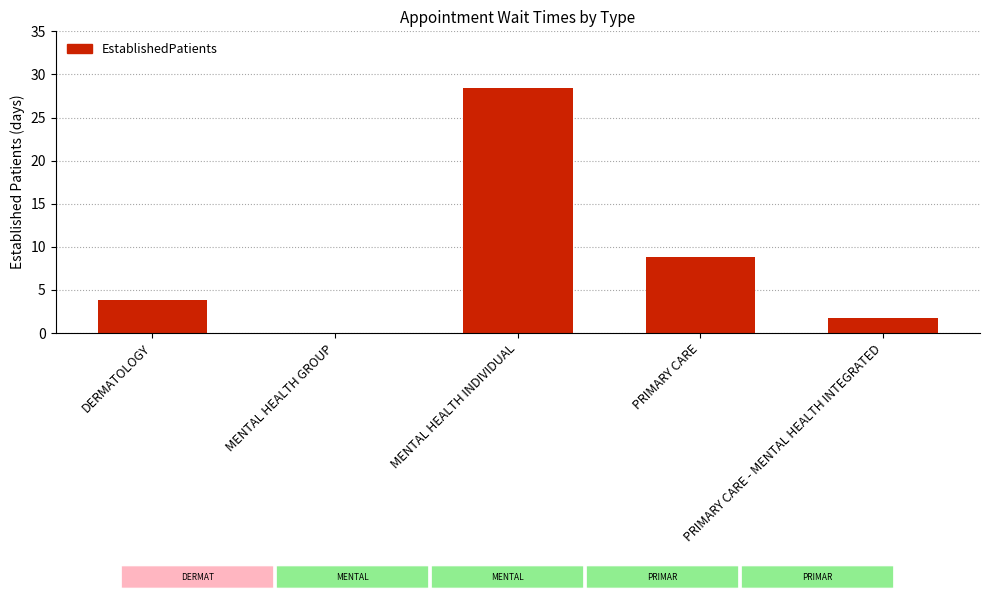

At which label does the data first exceed 3?

DERMATOLOGY